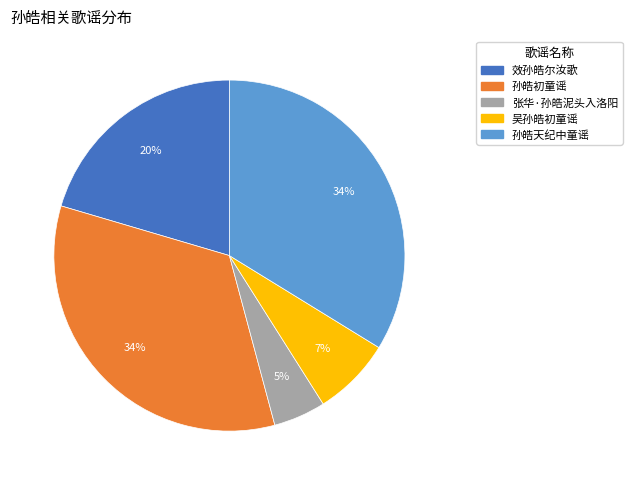

Does 孙皓天纪中童谣 account for over 50% of the chart?

No